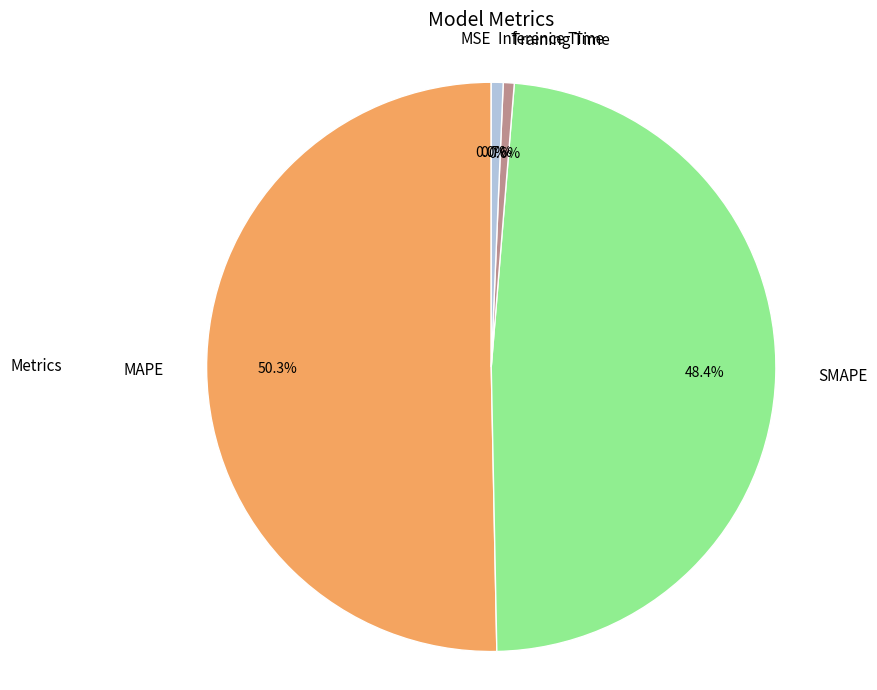

Does Inference Time account for over 50% of the chart?

No